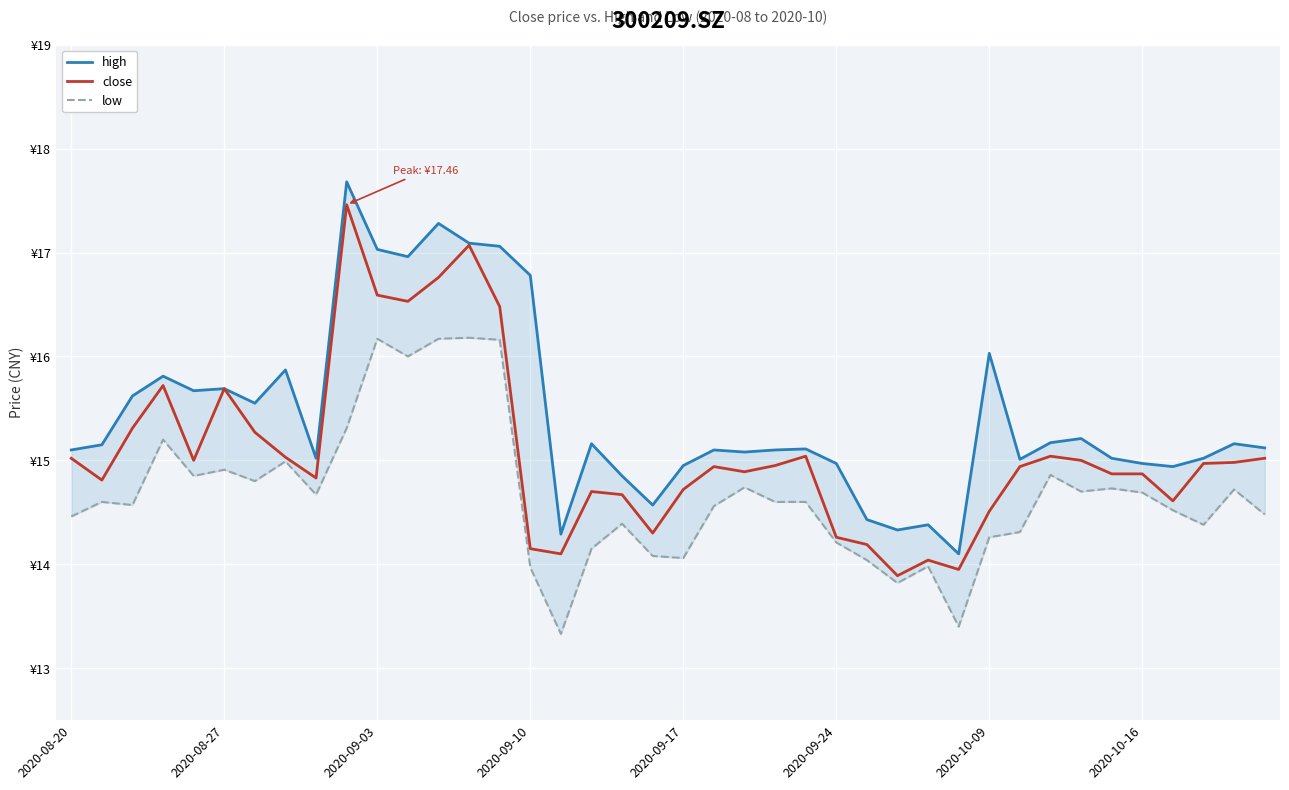

How many interior local peaks does the low series have?

12